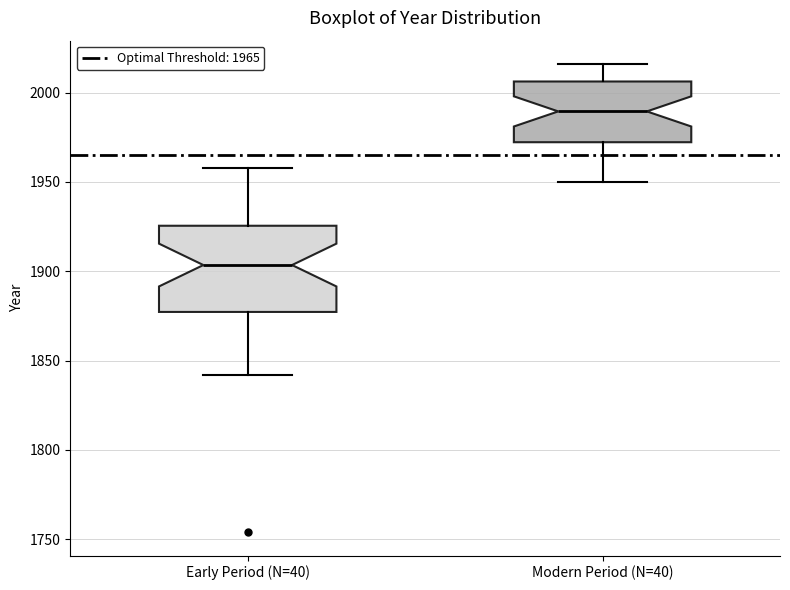

Reading left to right, transcribe this box plot: for each box, give where its median line is, the range the box spans, and where its two whiskers end, as read against the y-axis. The values are not printed on the chart, so give them approximately, as read against the axis.

Early Period (N=40): median 1905, box 1875 to 1925, whiskers 1840 to 1960
Modern Period (N=40): median 1990, box 1970 to 2005, whiskers 1950 to 2015